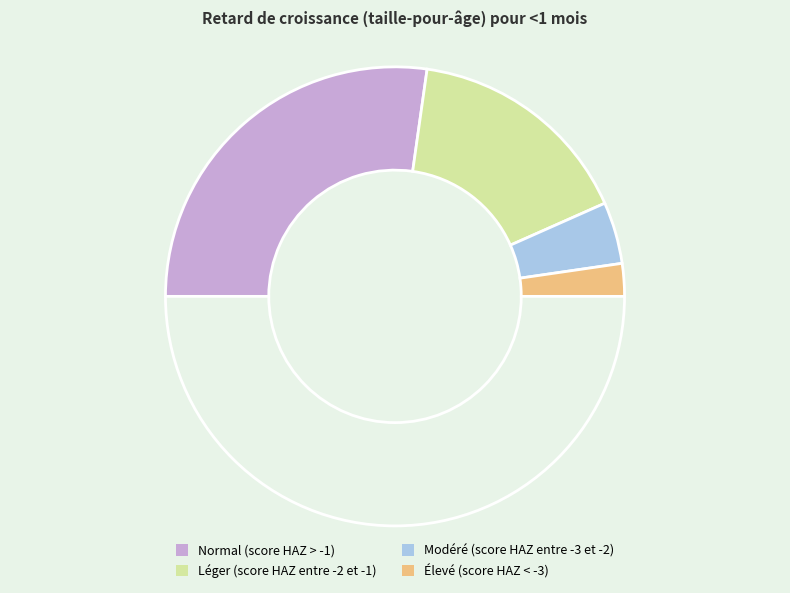

How many slices are in this pie chart?

5